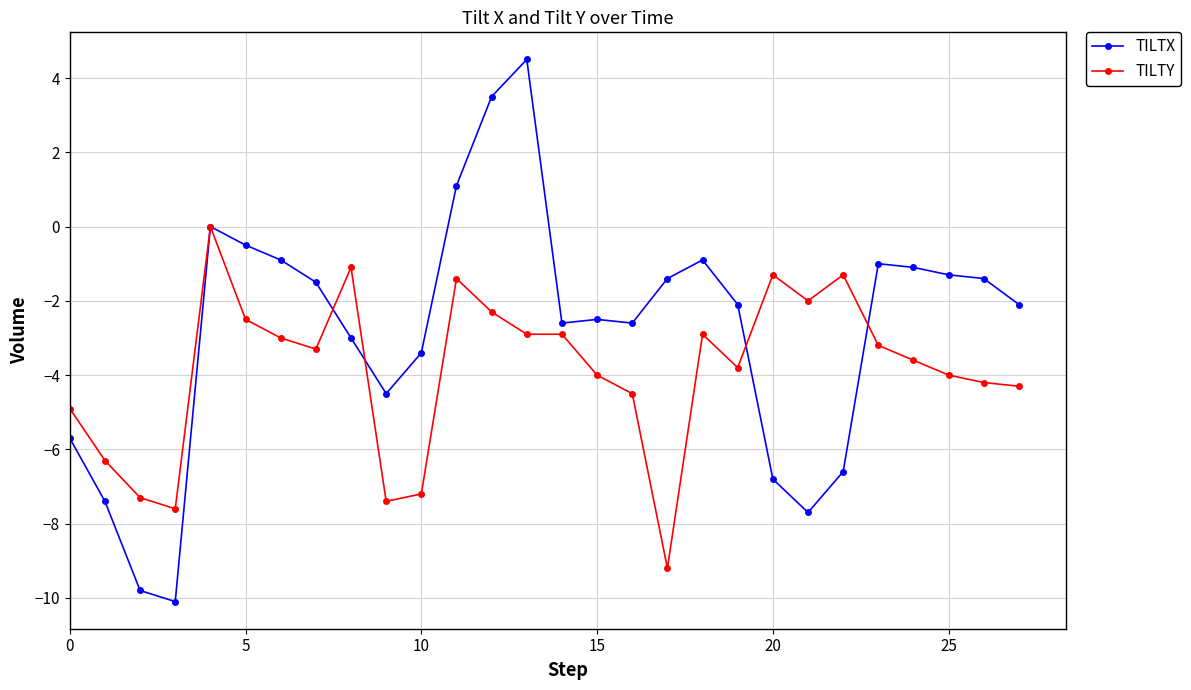

What is the minimum value shown in the chart?

-10.1